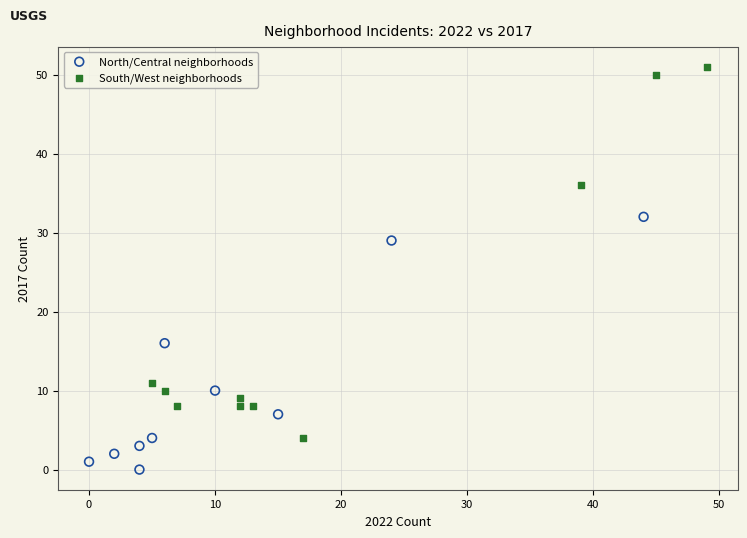

Which series contains the highest Y value?

South/West neighborhoods